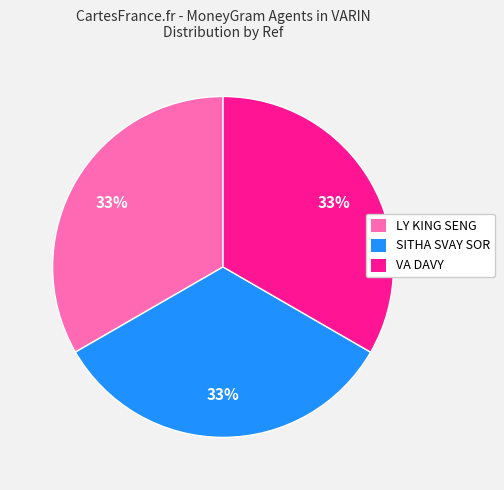

Is it true that SITHA SVAY SOR is 33% of the pie?

True